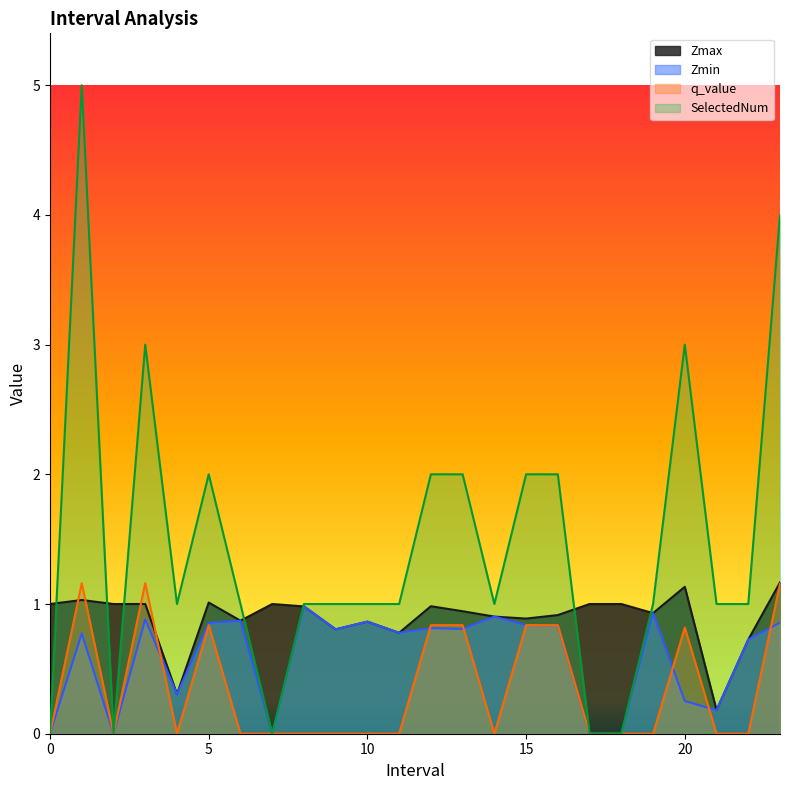

What is the difference between the second highest and minimum values in the q_value series?

1.2